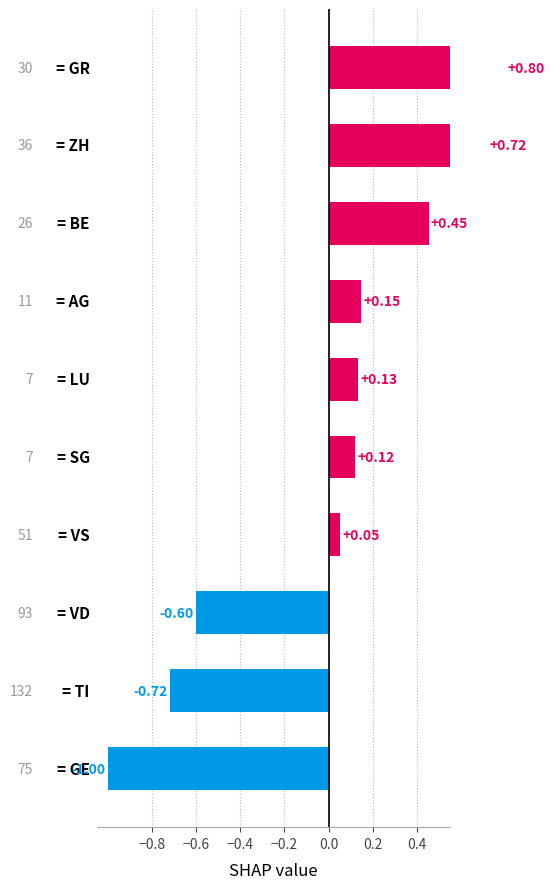

Reading left to right, extract all data points from this chart.

-1.0	-0.7	-0.6	0.1	0.1	0.1	0.1	0.5	0.7	0.8